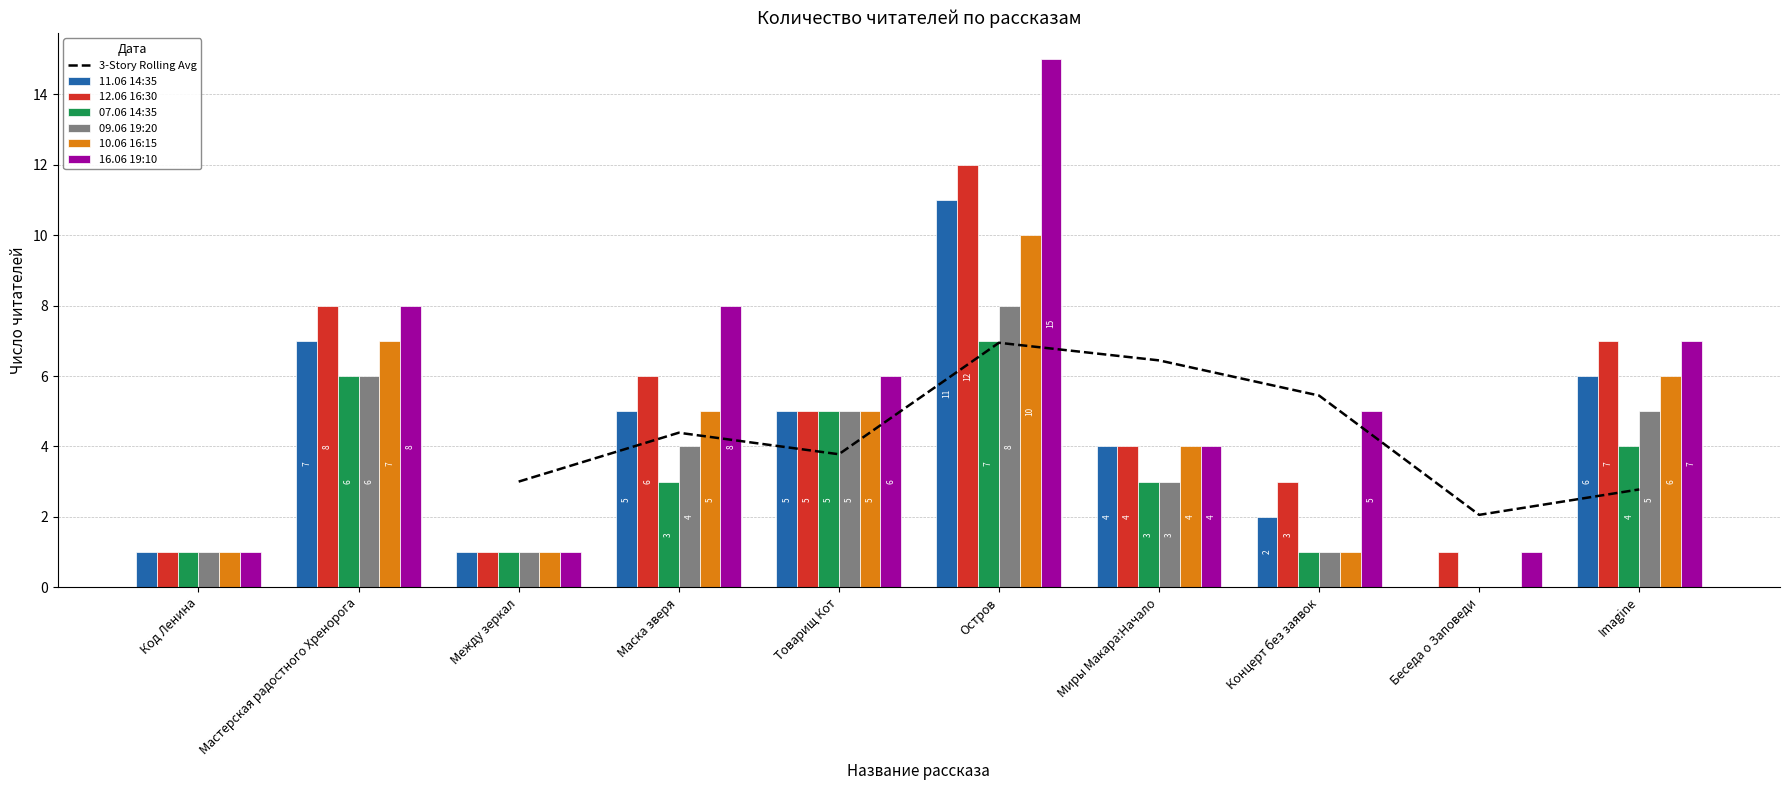

Which has a higher value, Imagine or Товарищ Кот?

Imagine